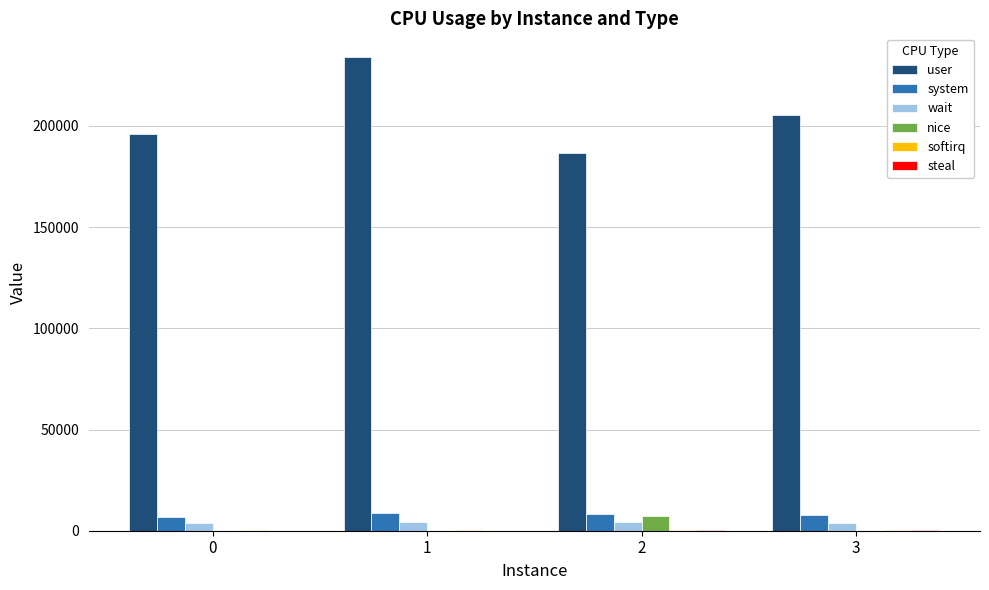

What is the sum of all user values?

822451